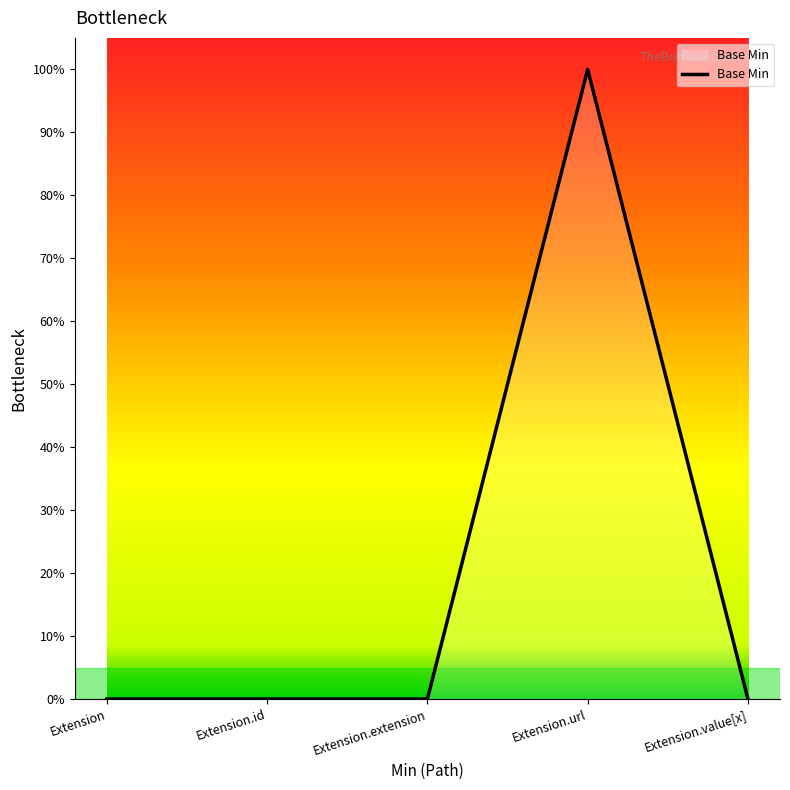

Does the chart have visible grid lines?

No